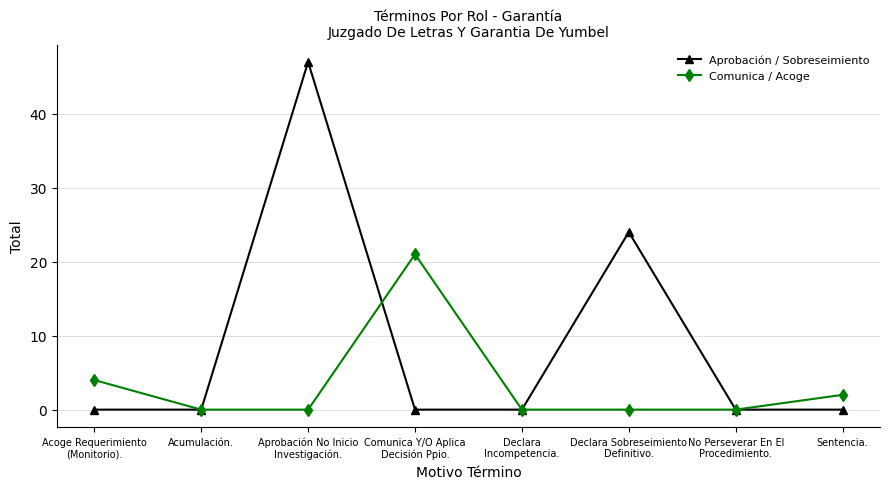

What is the sum of all Aprobación / Sobreseimiento values?

71